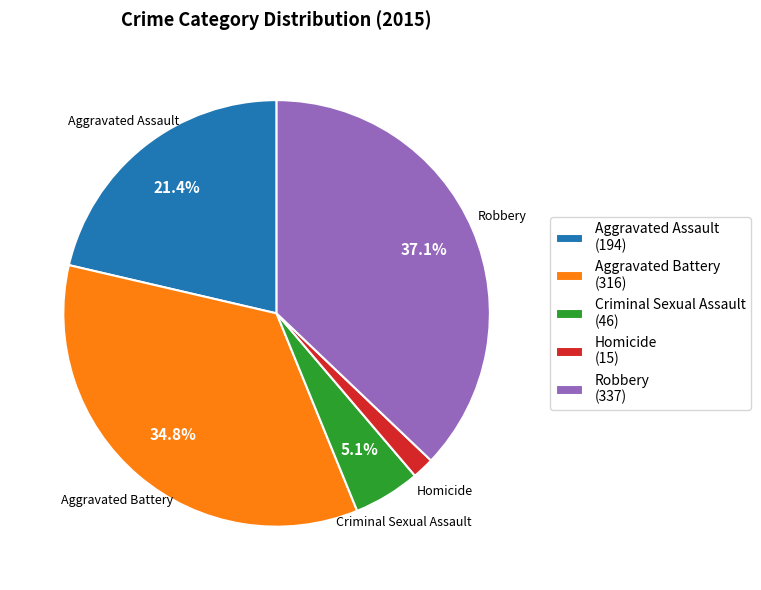

Approximately how many times larger is the value at Aggravated Battery compared to Robbery?

0.9